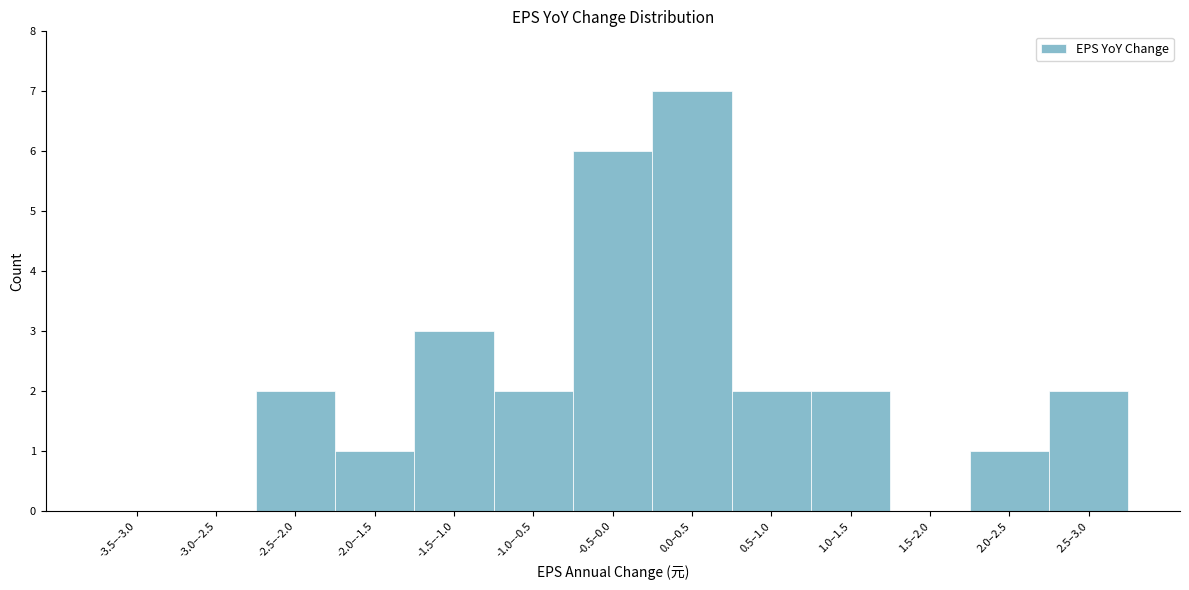

Reading right to left, extract all data points from this chart.

2.5–3.0=2	2.0–2.5=1	1.5–2.0=0	1.0–1.5=2	0.5–1.0=2	0.0–0.5=7	-0.5–0.0=6	-1.0–-0.5=2	-1.5–-1.0=3	-2.0–-1.5=1	-2.5–-2.0=2	-3.0–-2.5=0	-3.5–-3.0=0